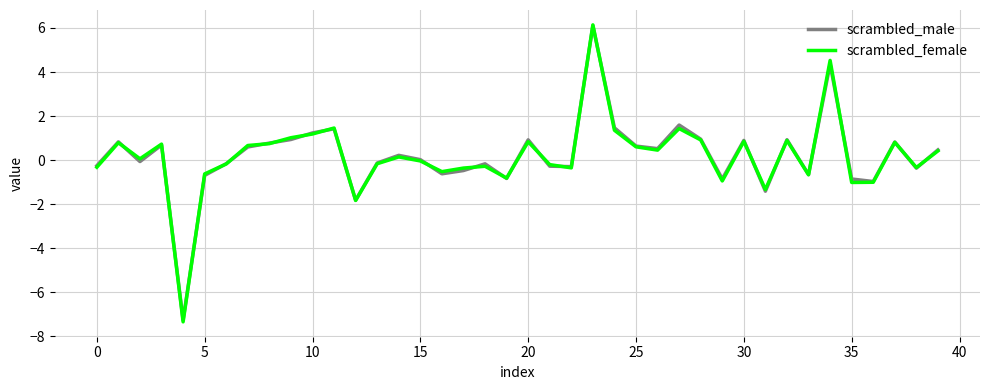

What is the minimum value for scrambled_male?

-7.3